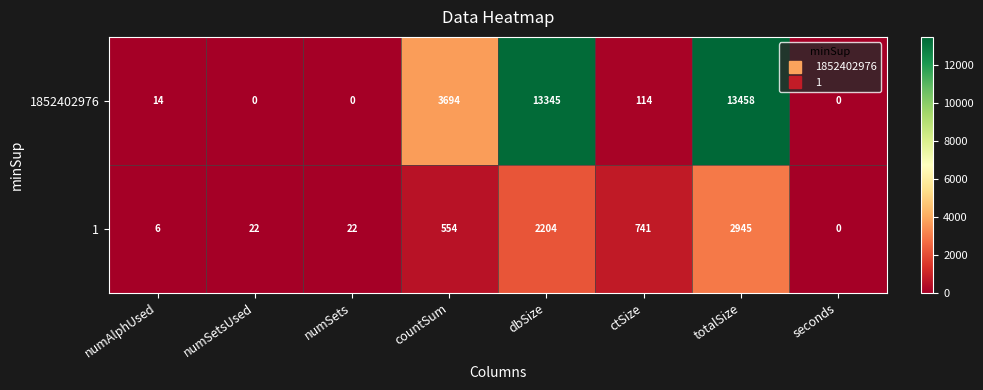

How many series are shown in this chart?

2